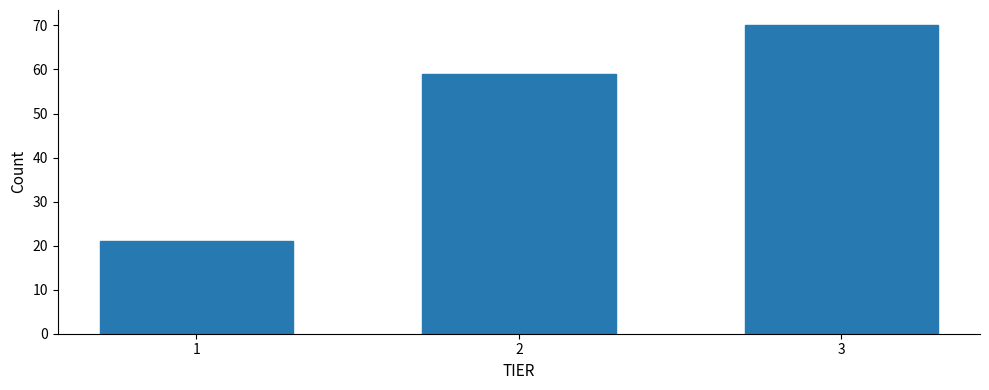

Reading left to right, list all the values displayed in this chart.

21	59	70